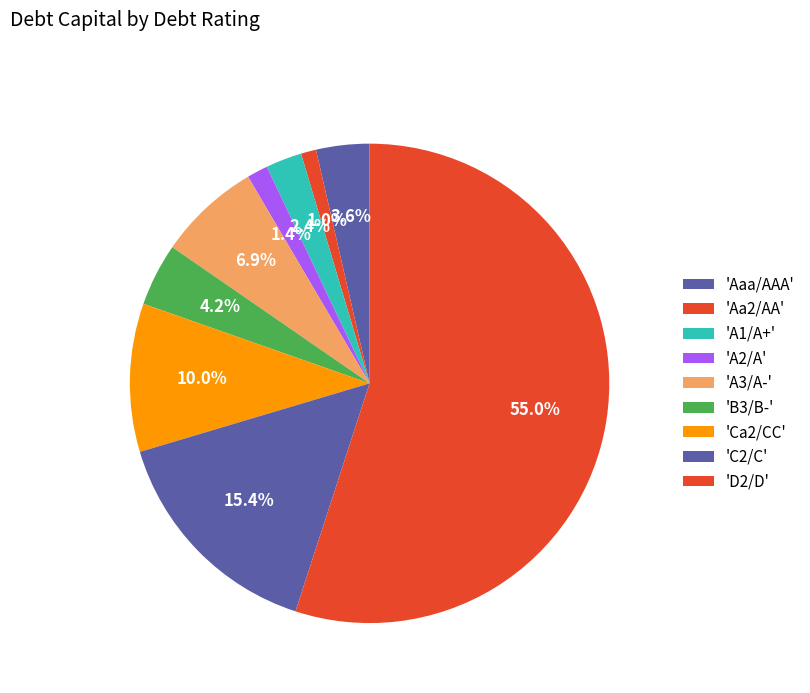

How many segments does this pie chart have?

9